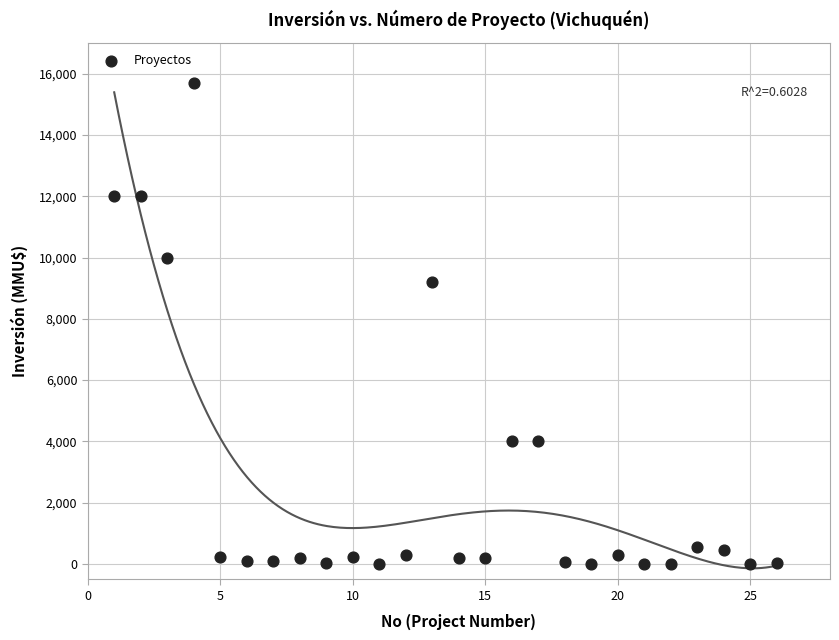

What is the range of X values (max minus min)?

25